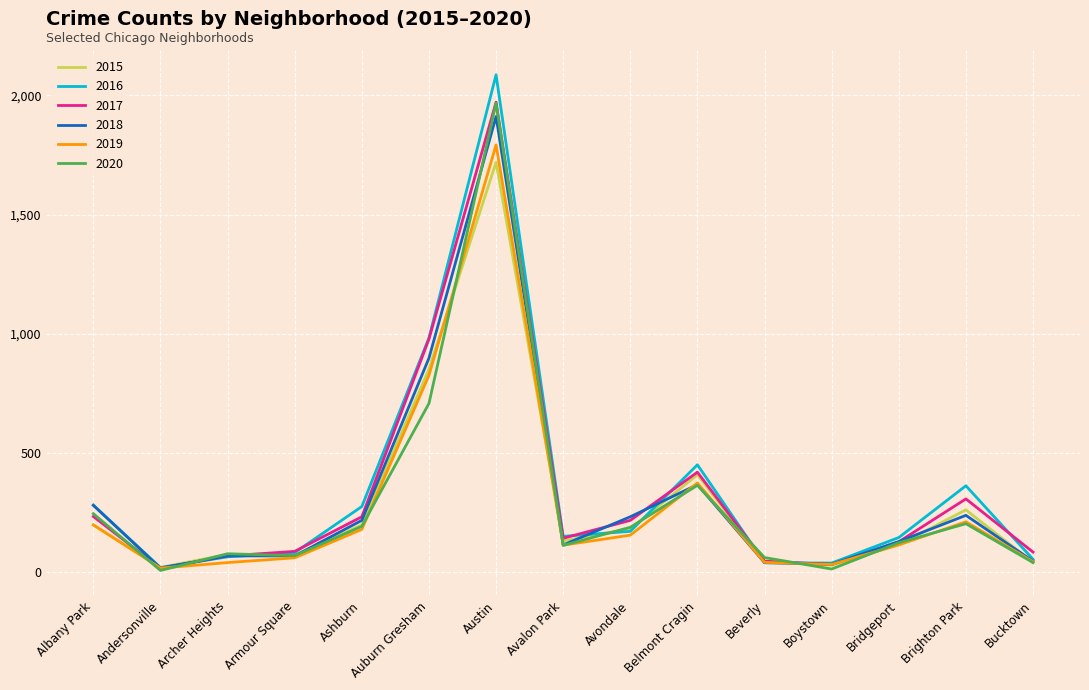

Which series has the widest spread of values?

2016